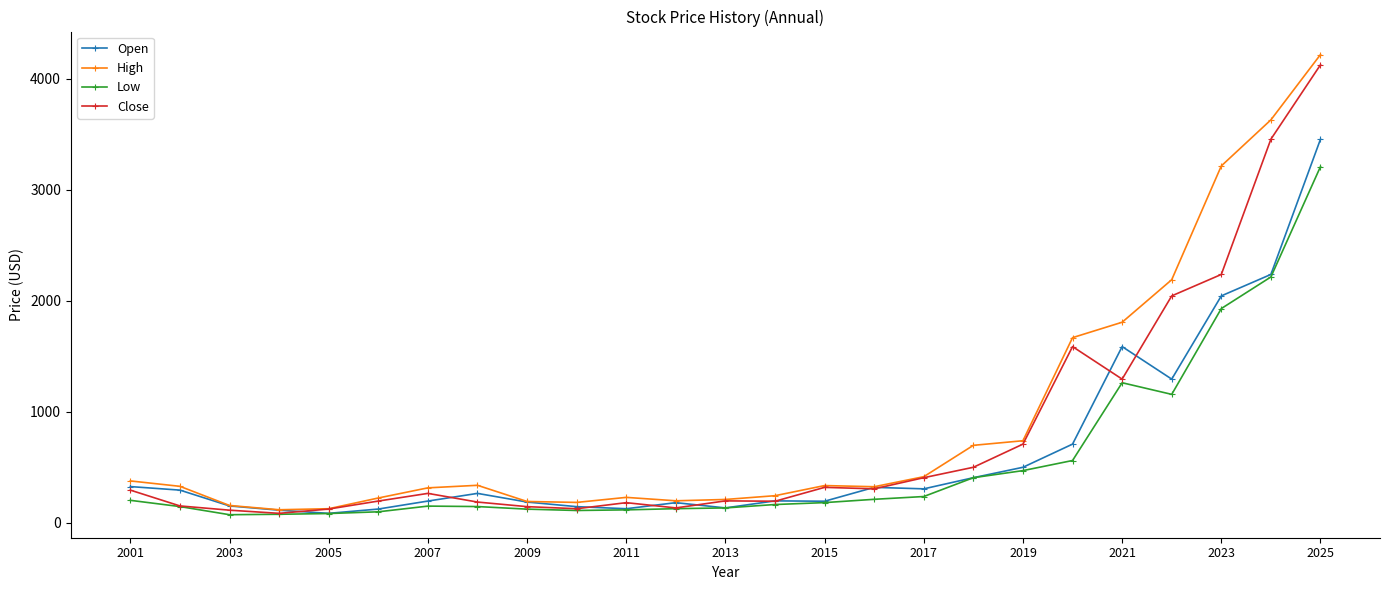

What is the maximum value shown in the chart?

4216.0